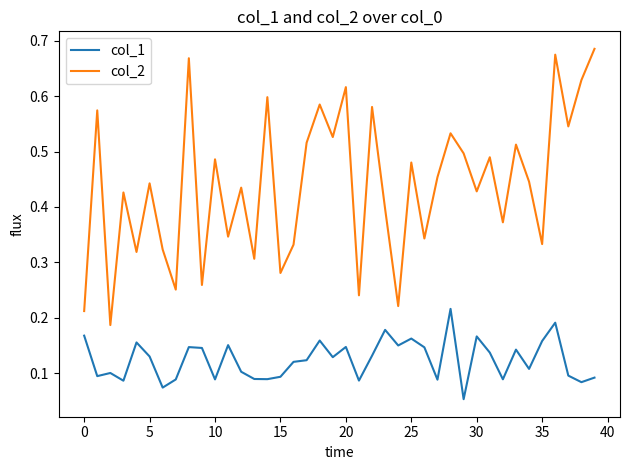

True or false: col_2 and col_1 cross at least once.

False